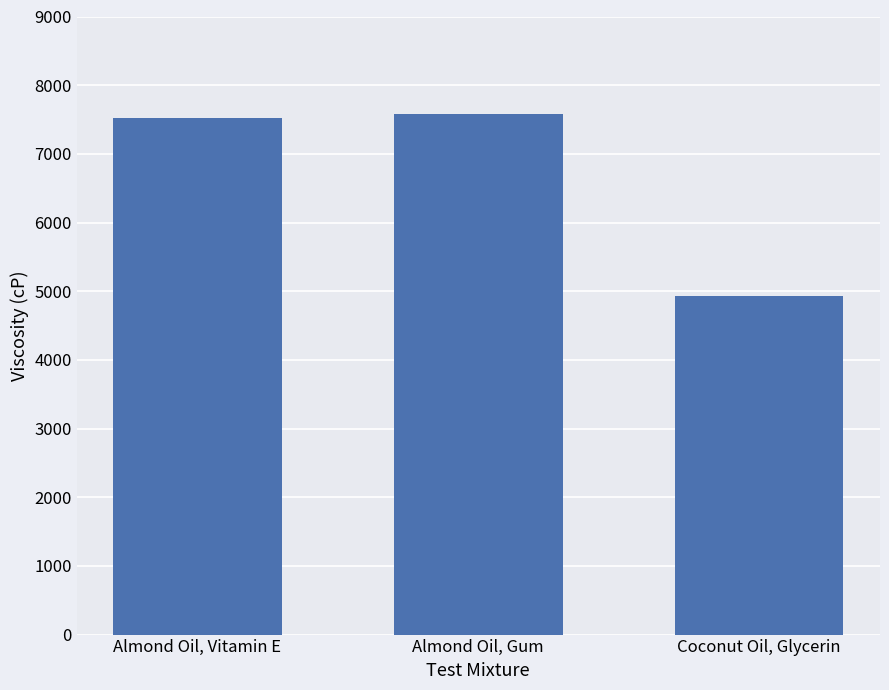

How many data points are less than 7523?

1